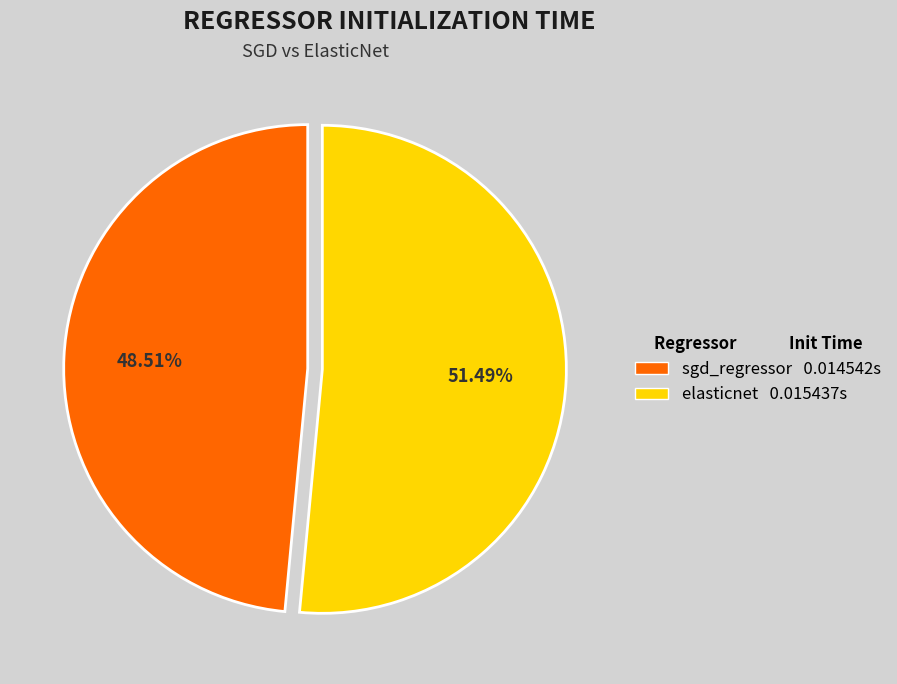

The elasticnet slice represents 45% of the pie. True or false?

False